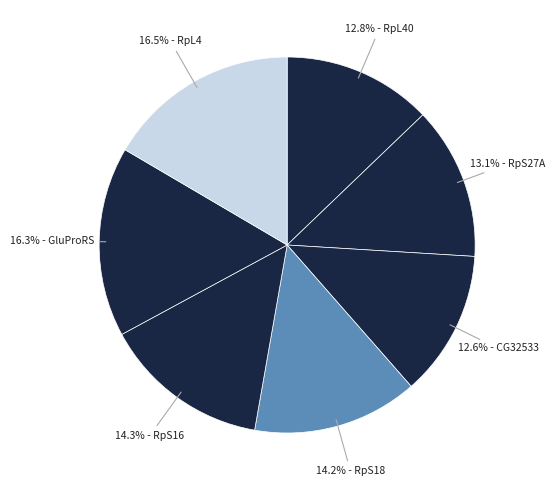

Count the number of slices in the pie.

7